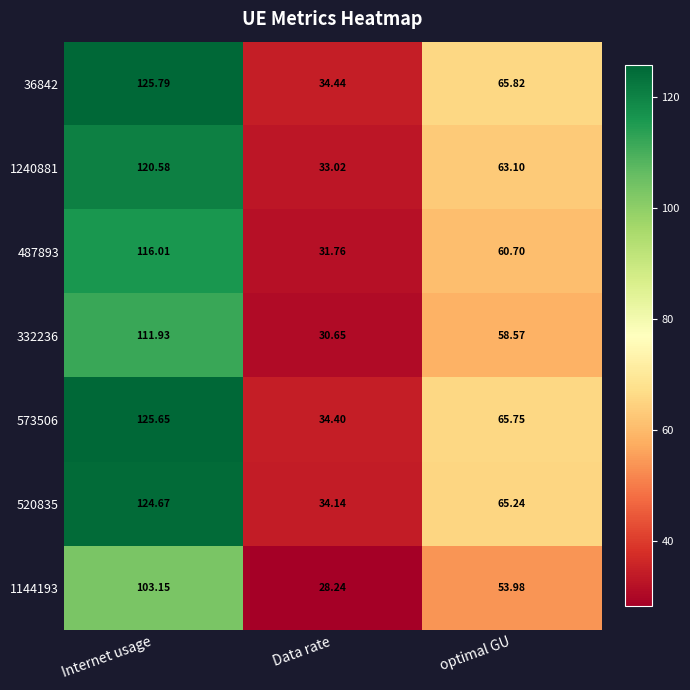

How many series are shown in this chart?

7